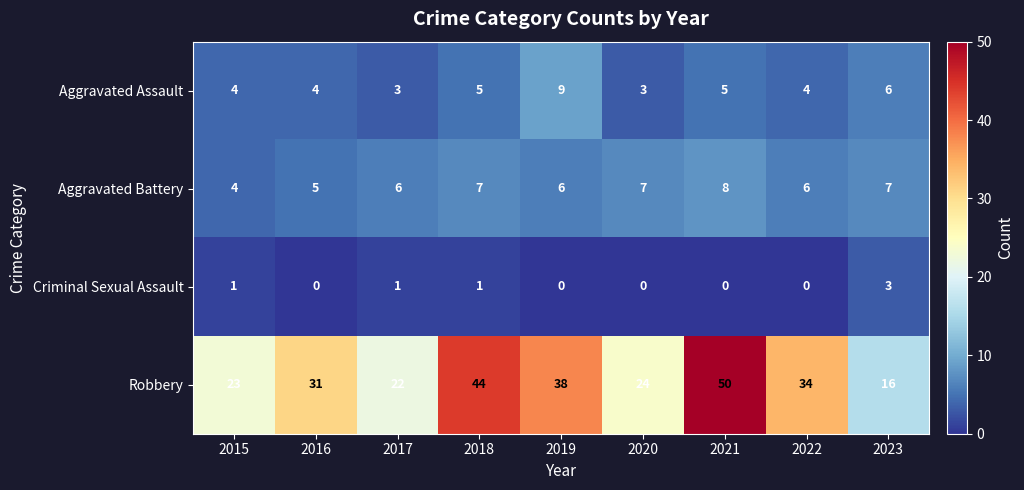

What is the difference between the maximum and minimum values in the Aggravated Battery series?

4